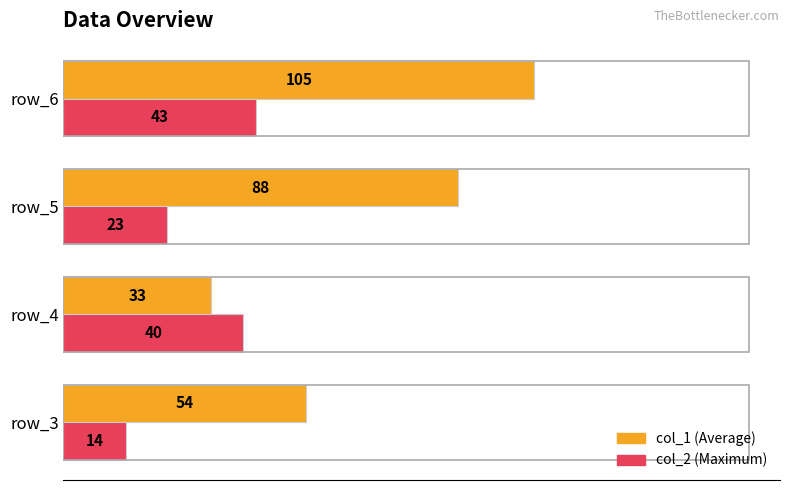

What is the total value across all series at row_4?

73